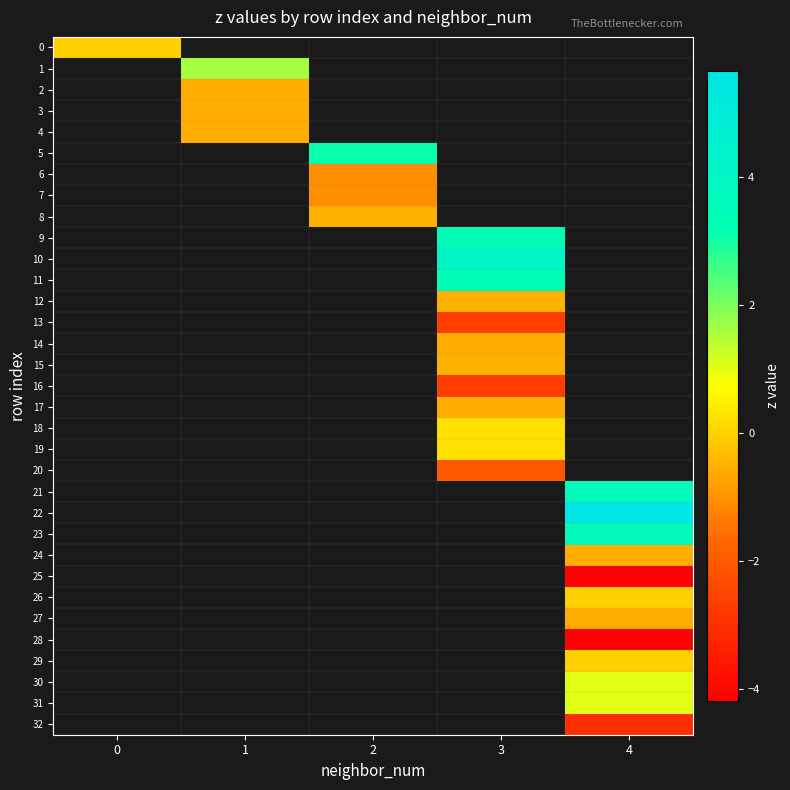

How many distinct data groups are displayed?

33